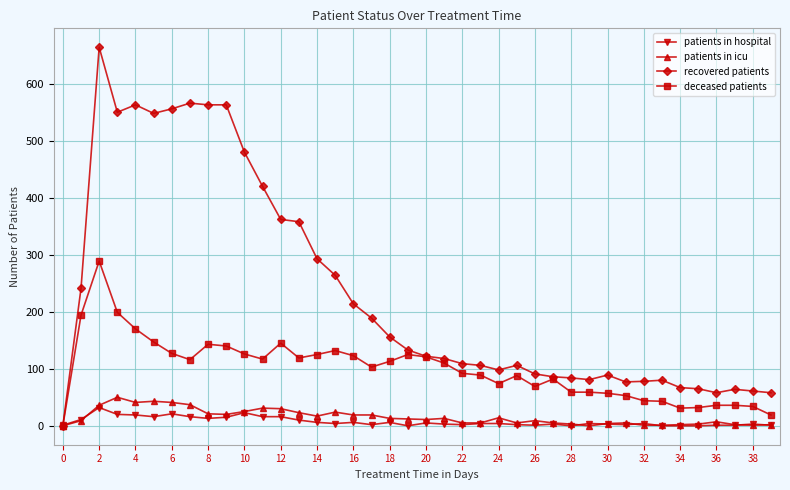

True or false: deceased patients has more than 0 interior local peaks.

True